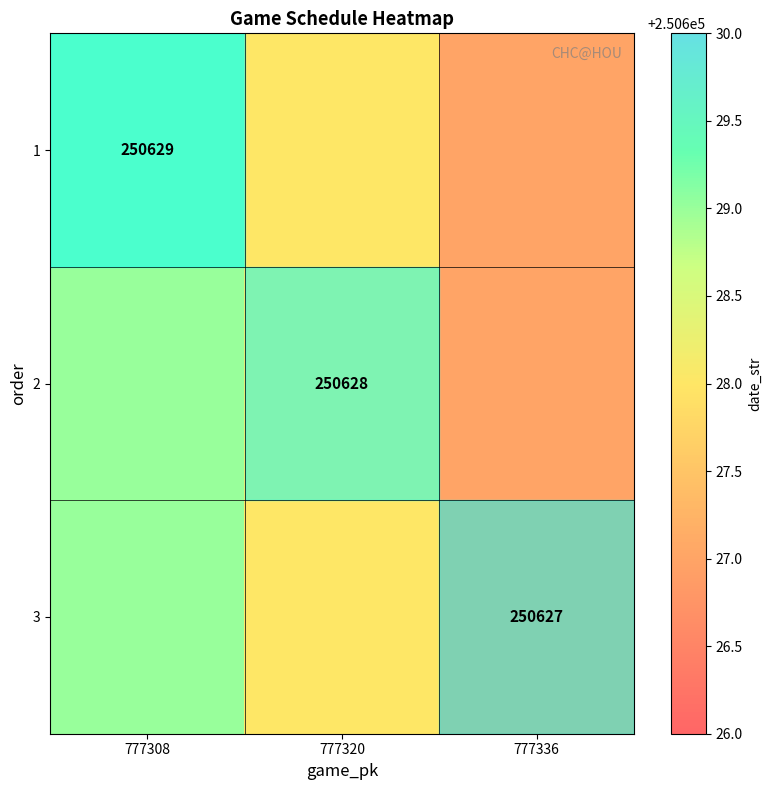

How many categories are shown in the chart?

3